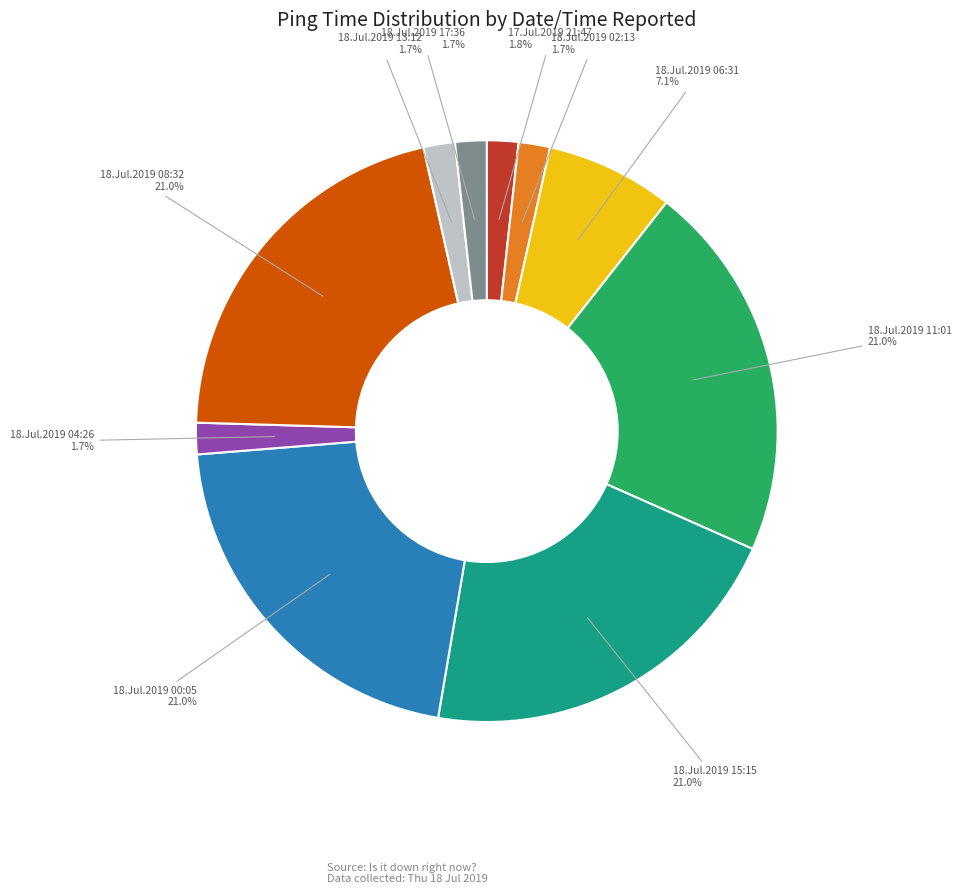

What is the ratio of the value at 18.Jul.2019 00:05 to the value at 18.Jul.2019 11:01?

1.0